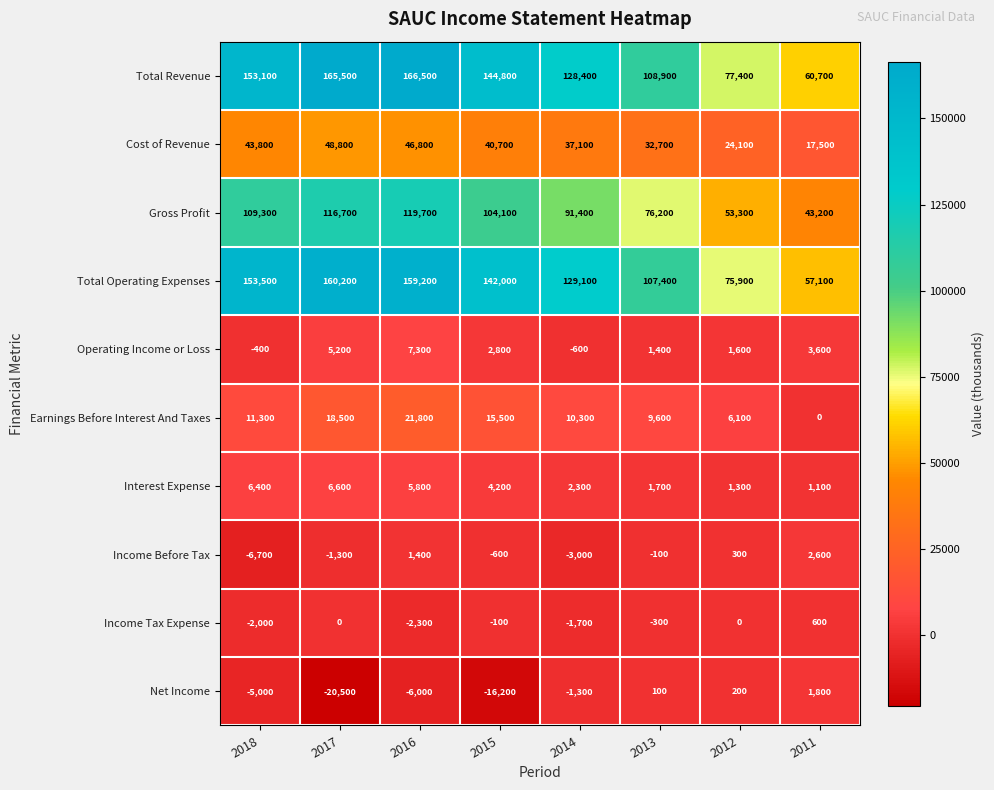

What is the sum of the Operating Income or Loss values at 2013 and 2011?

5000